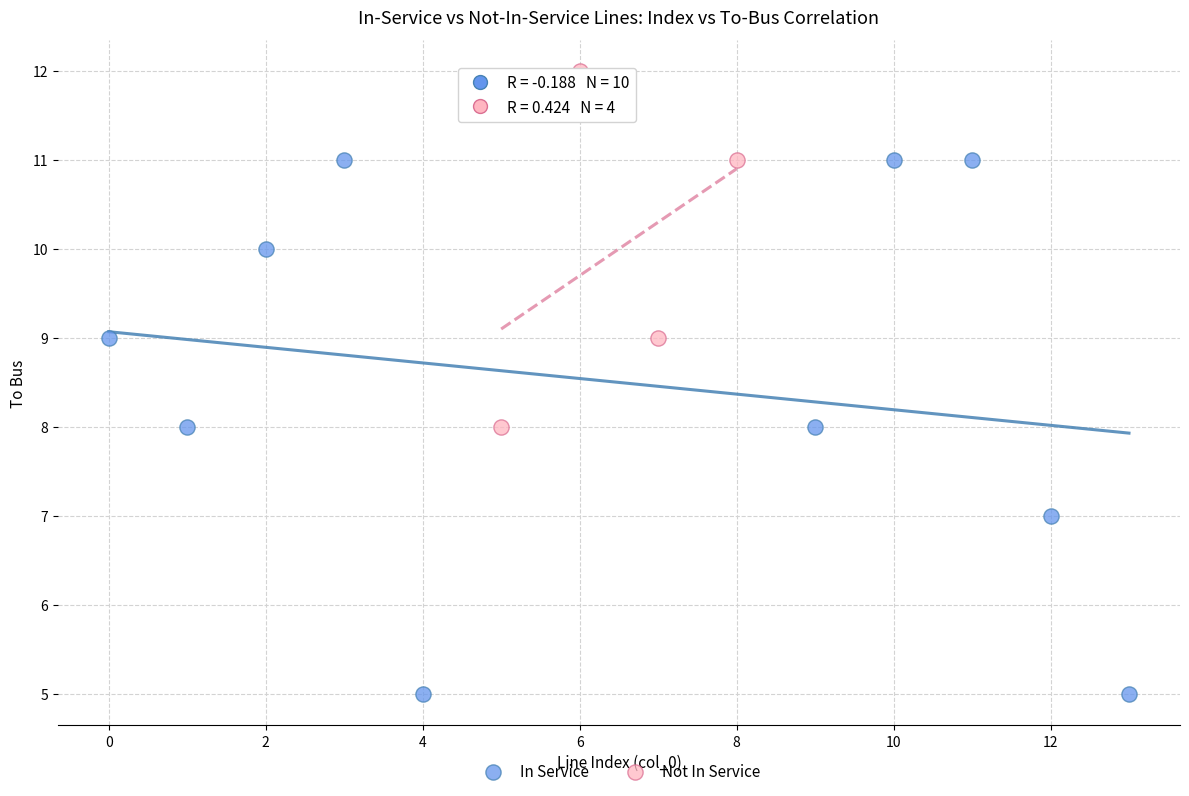

Which series contains the lowest Y value?

In Service